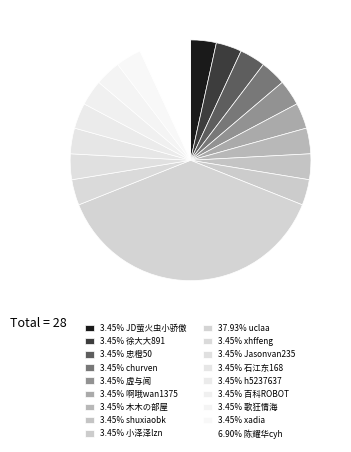

Count the number of slices in the pie.

18